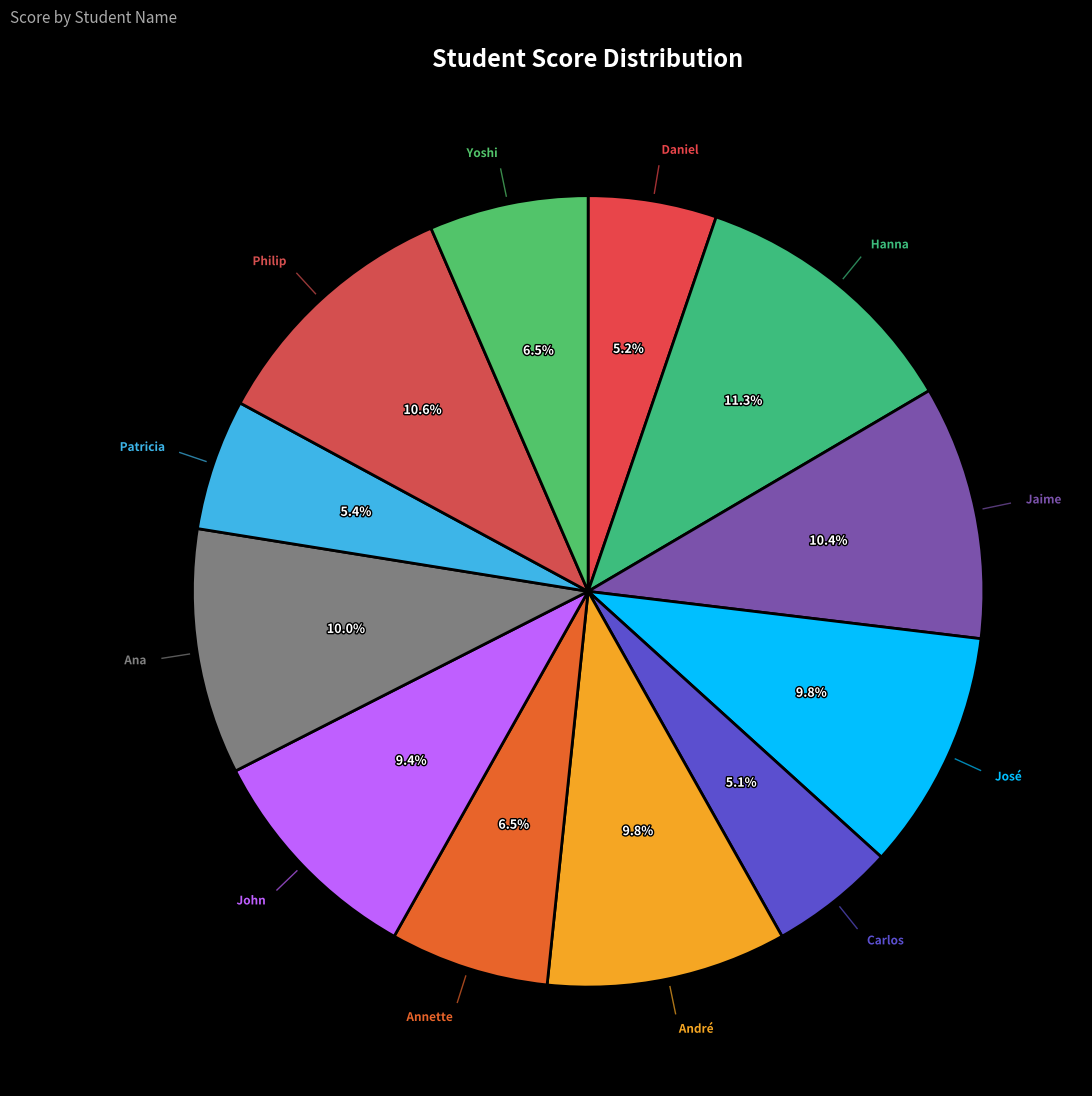

How many segments does this pie chart have?

12